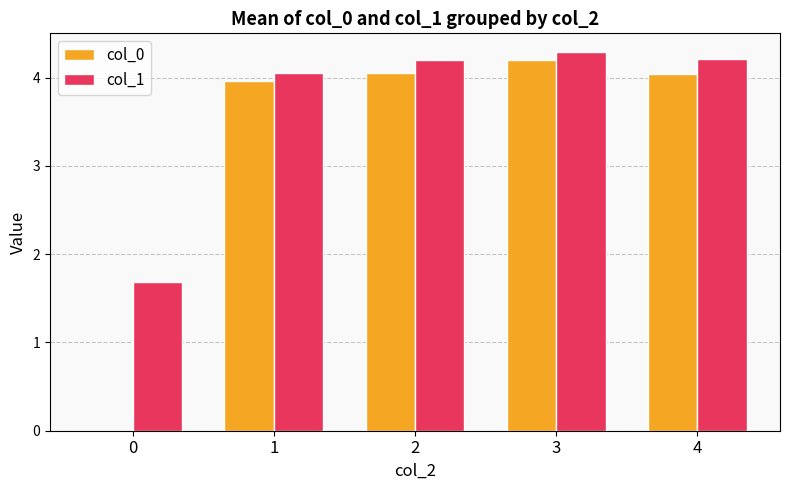

The col_1 series shows 6.1 at 2. True or false?

False